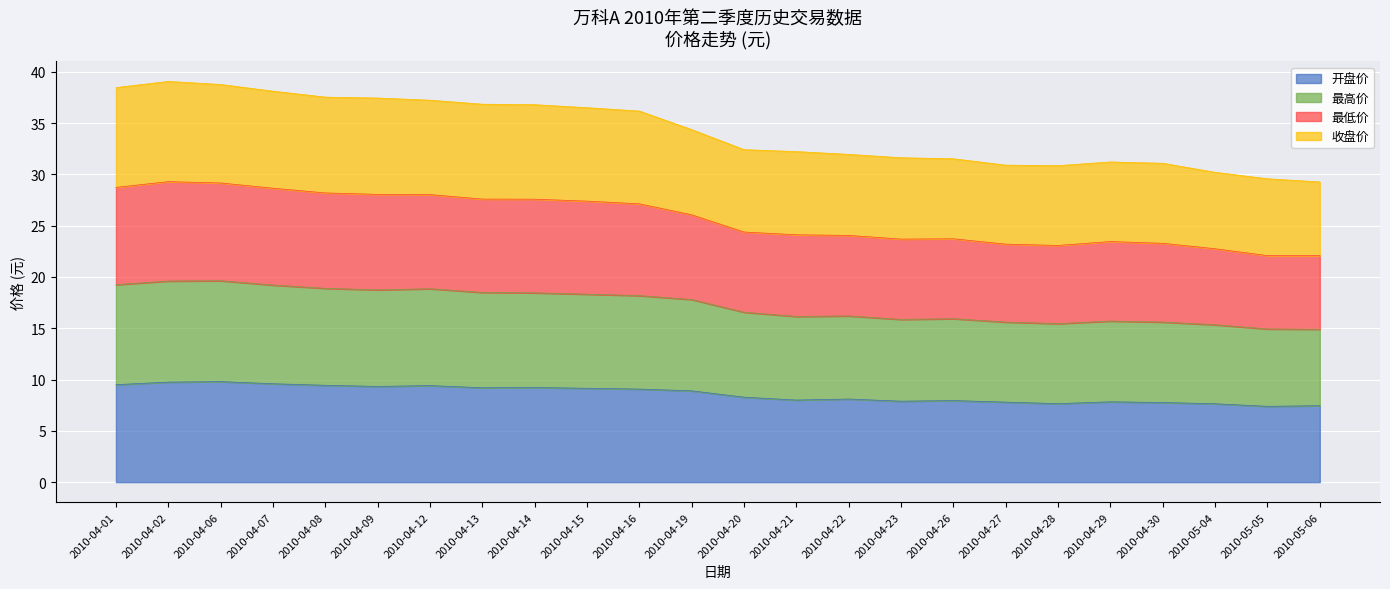

Which series has the largest range (max minus min)?

最低价